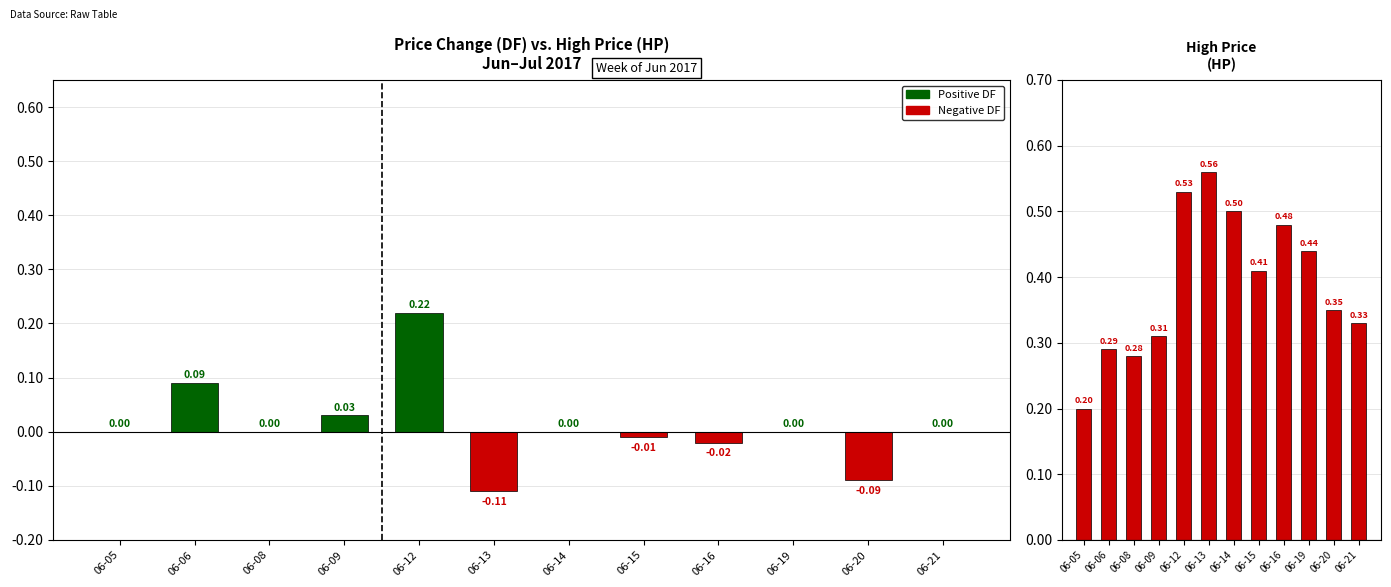

Count the High Price (HP) values in the range 0 to 1.

12